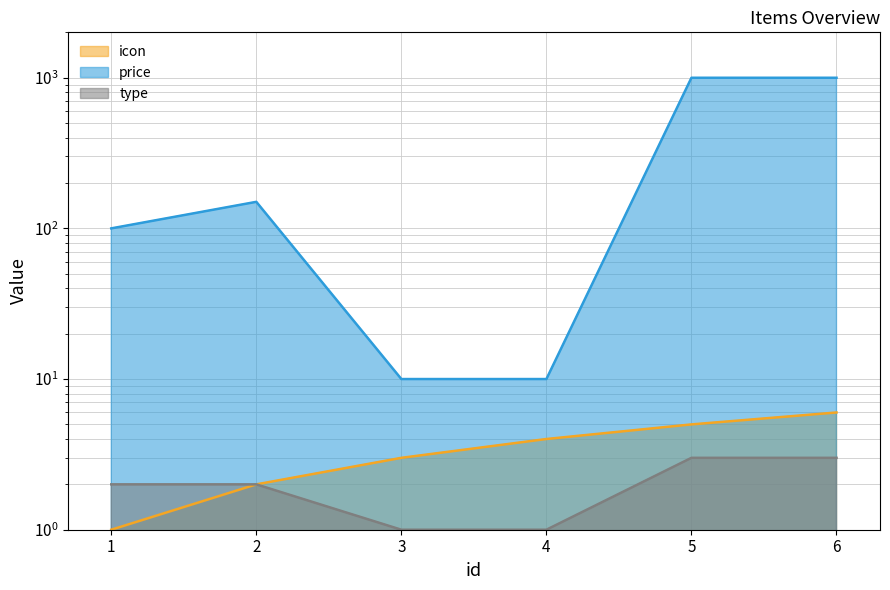

What is the lowest value of the price series?

10